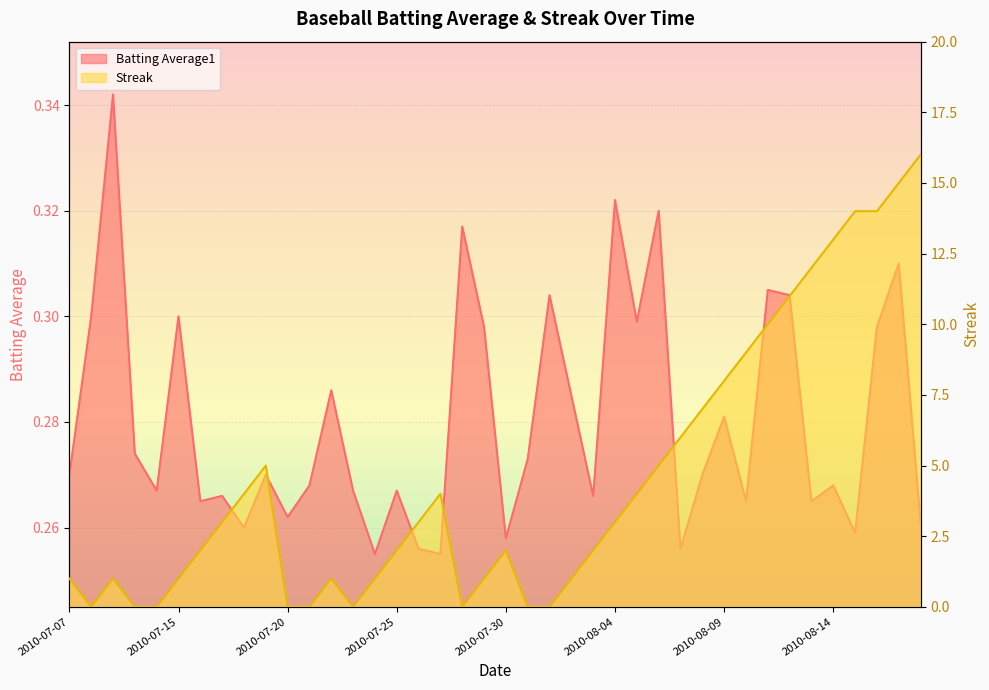

What is the total value across all series at 2010-07-24?

1.3